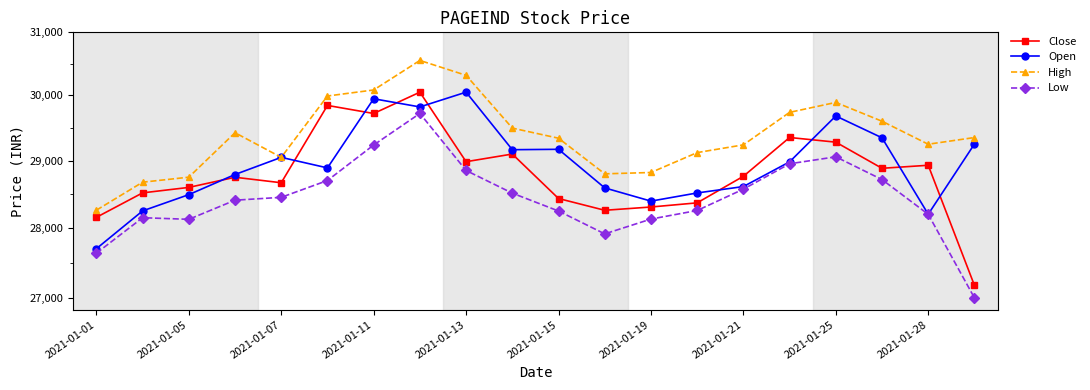

Reading right to left, list all the values displayed in this chart.

Close: 27176.2	28928.7	28883.0	29278.6	29349.6	28763.2	28368.5	28307.2	28259.0	28432.5	29098.1	28982.5	30049.7	29718.5	29843.3	28666.7	28748.8	28597.4	28516.2	28155.5
Open: 29250.0	28201.0	29345.0	29680.0	28980.0	28610.0	28515.0	28394.0	28590.0	29169.9	29163.8	30050.0	29820.0	29947.0	28889.0	29048.0	28790.0	28490.0	28250.0	27700.0
High: 29349.0	29247.0	29599.0	29890.0	29736.0	29237.4	29120.0	28820.0	28800.0	29338.5	29493.6	30314.3	30550.0	30084.2	29990.0	29048.0	29422.5	28750.0	28675.0	28260.5
Low: 27000.0	28200.0	28714.3	29056.1	28951.0	28571.2	28256.0	28130.0	27914.3	28248.2	28512.0	28850.0	29719.0	29234.8	28700.0	28450.0	28407.7	28126.5	28150.0	27635.0